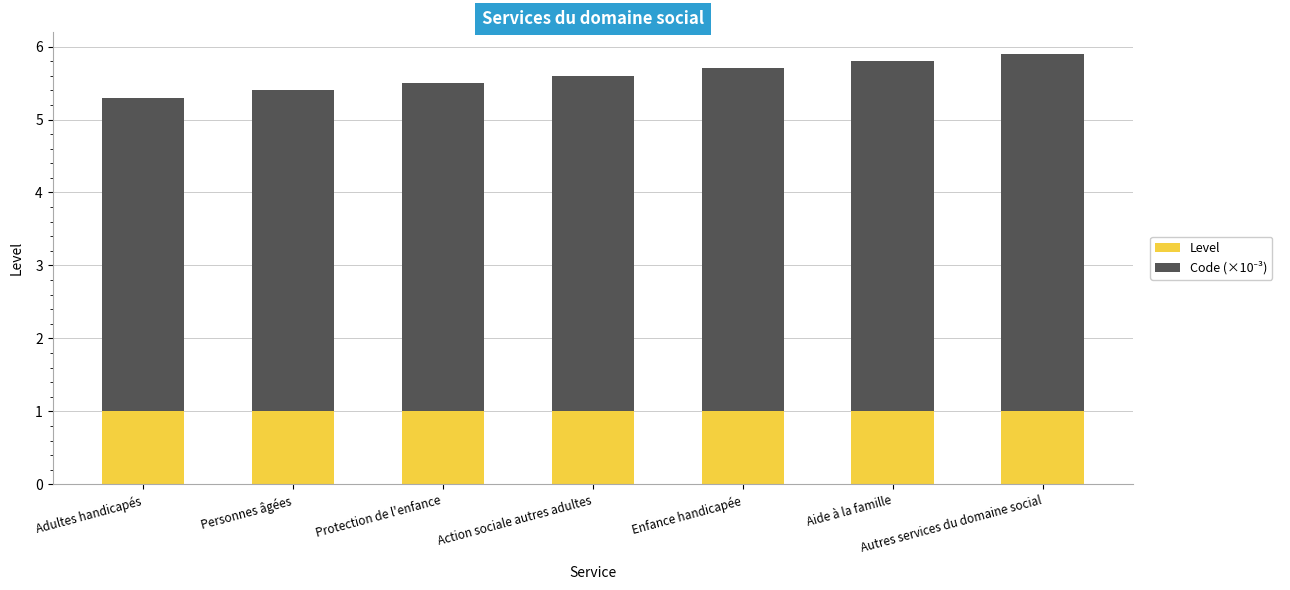

What is the sum of the Level values at Enfance handicapée and Action sociale autres adultes?

2.0